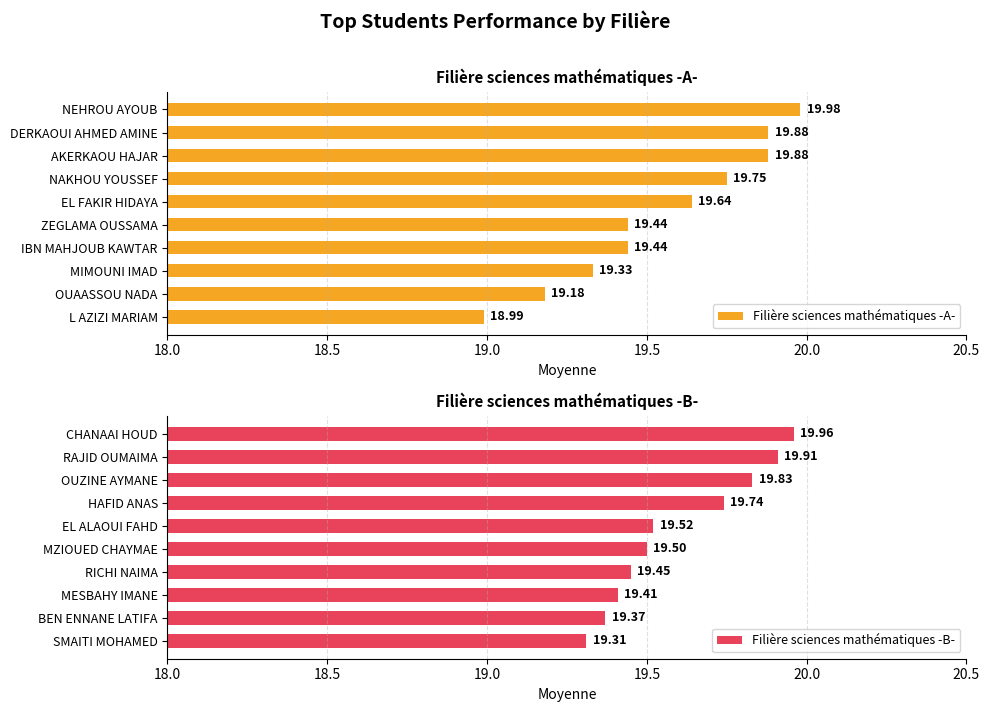

What is the sum of all Filière sciences mathématiques -A- values?

195.5